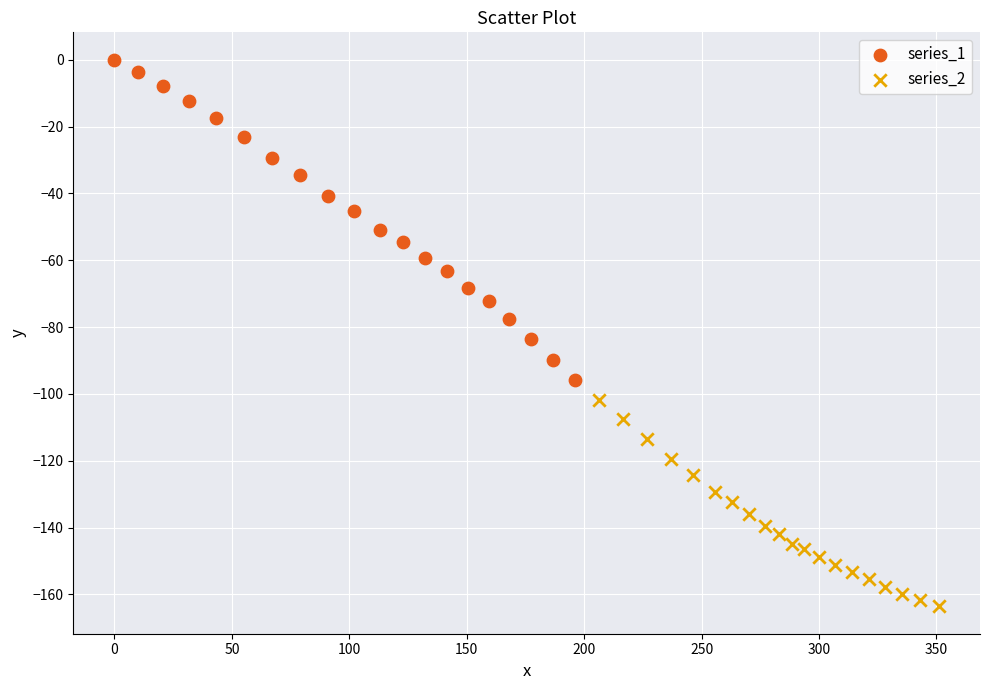

Which series has the largest Y range (max minus min)?

series_1